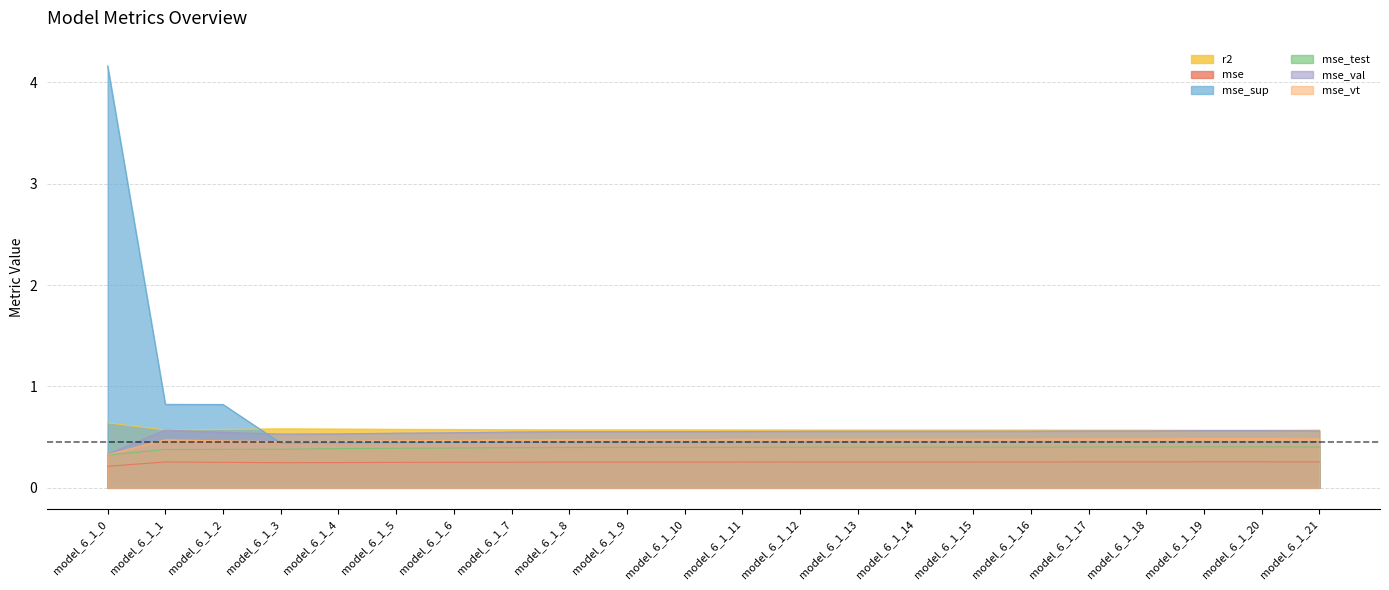

The mse_sup series shows 0.8 at model_6_1_11. True or false?

False